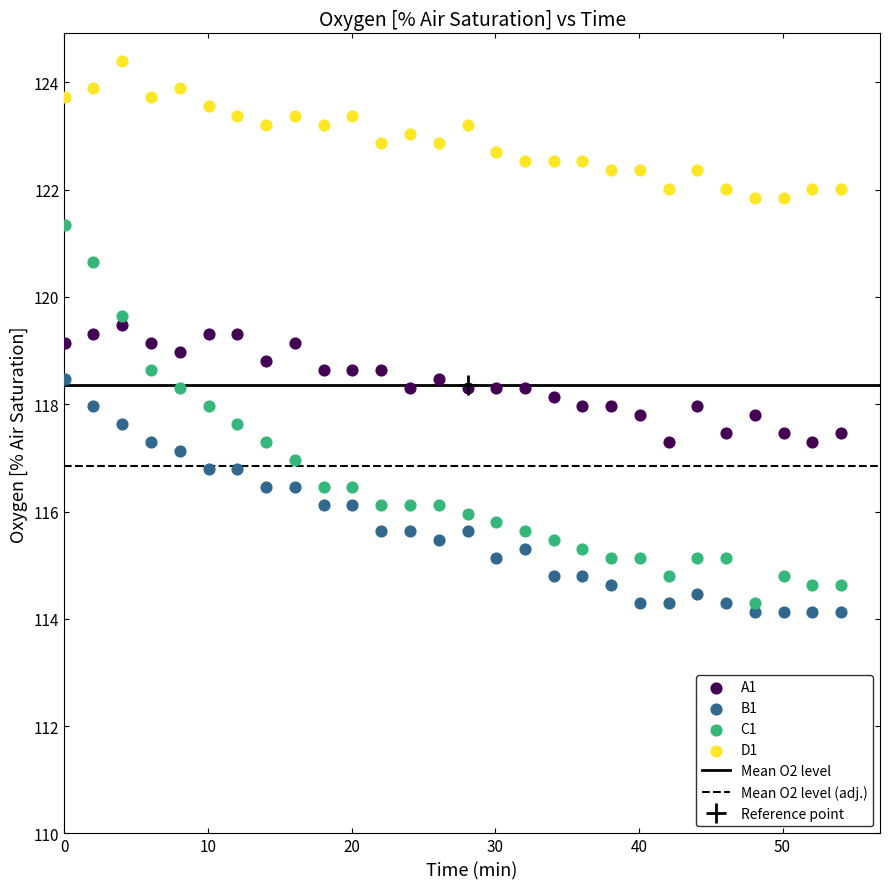

Which series contains the highest Y value?

D1